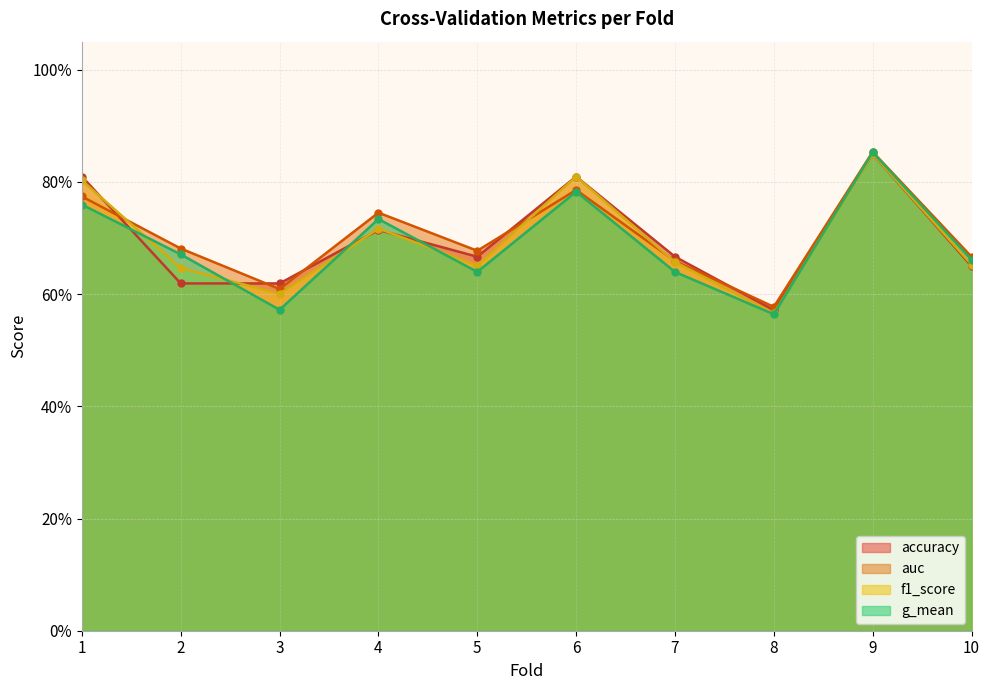

What is the difference between the accuracy values at 7 and 9?

0.2